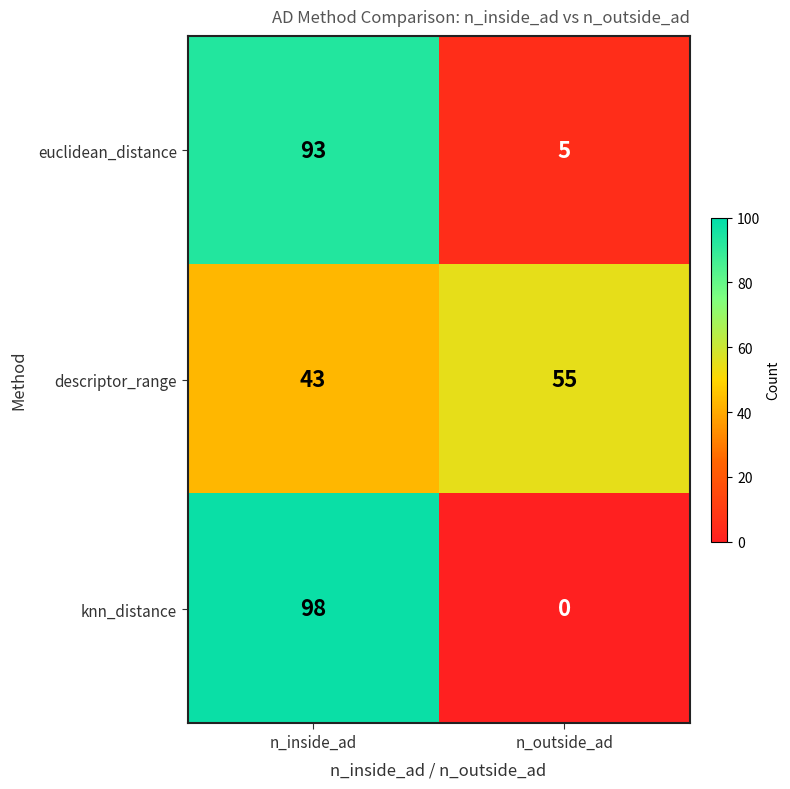

Read the descriptor_range value at n_outside_ad, to the nearest 10.

60